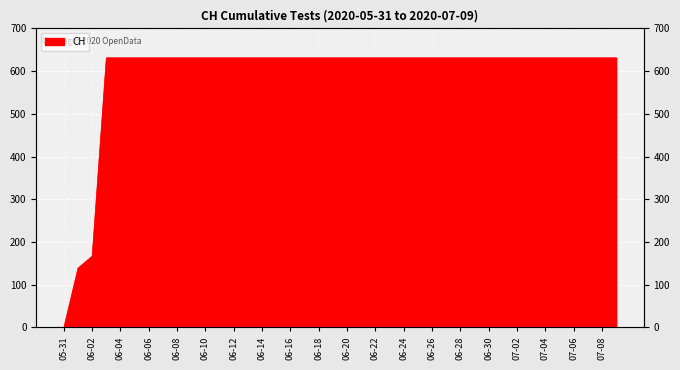

The chart shows a value of 631 at 2020-06-13. True or false?

True